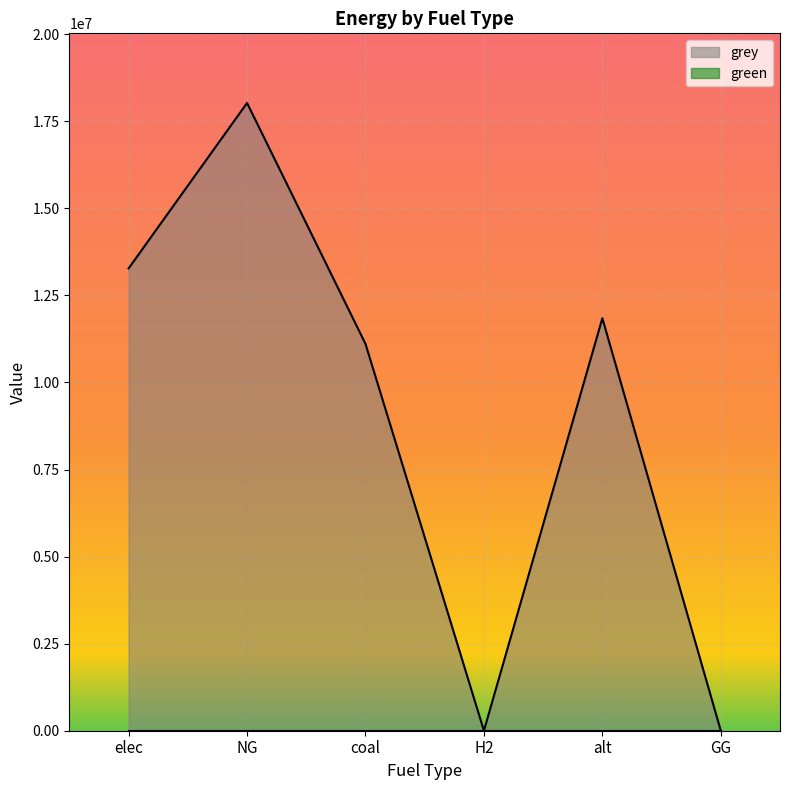

How many data points does each series have?

6